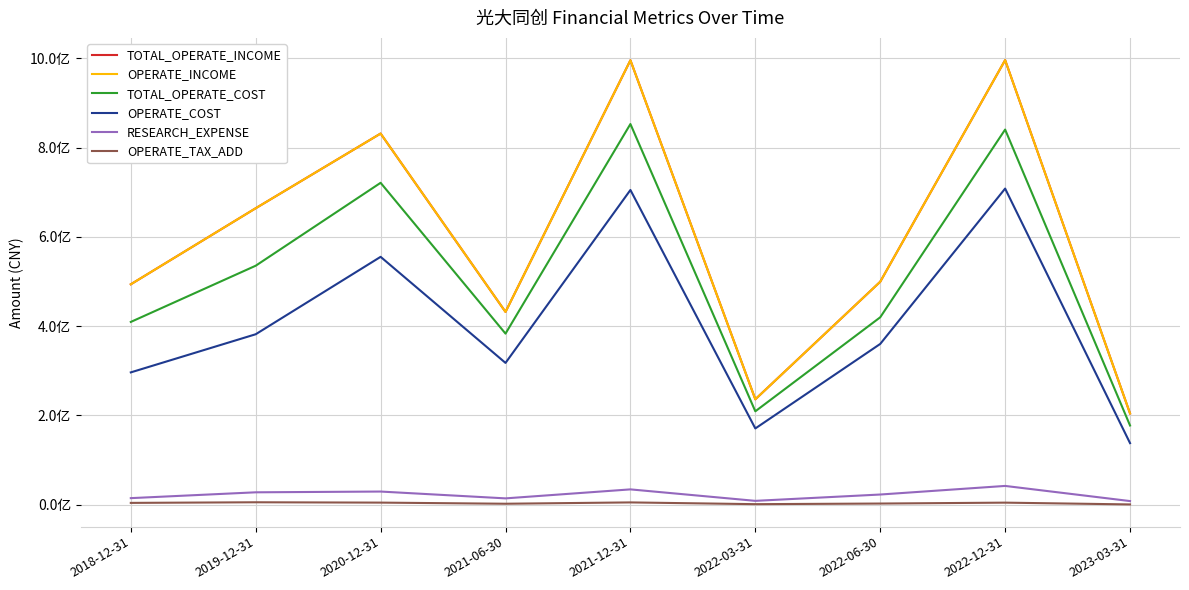

What is the average value of the OPERATE_TAX_ADD series?

3621819.4